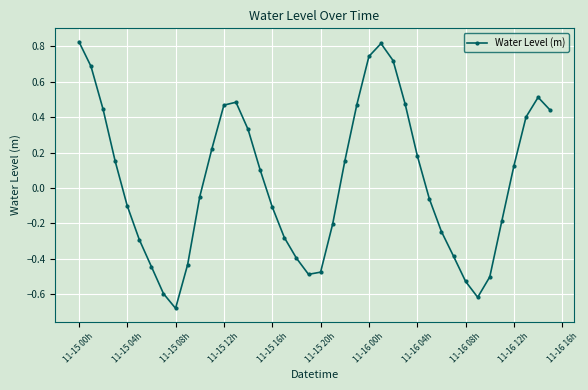

What is the difference between the maximum and minimum values?

1.5